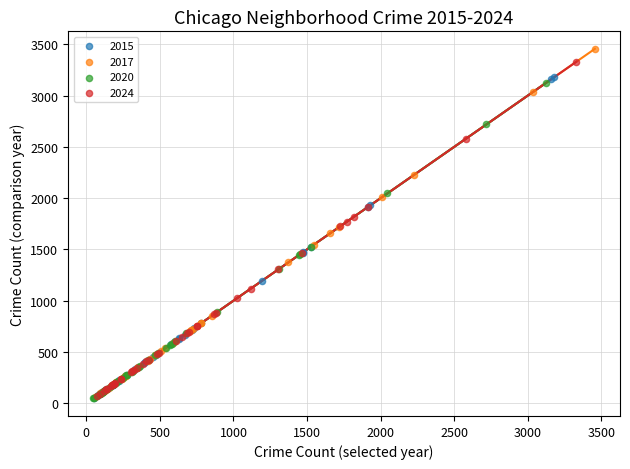

Which series has the widest spread of Y values?

2017